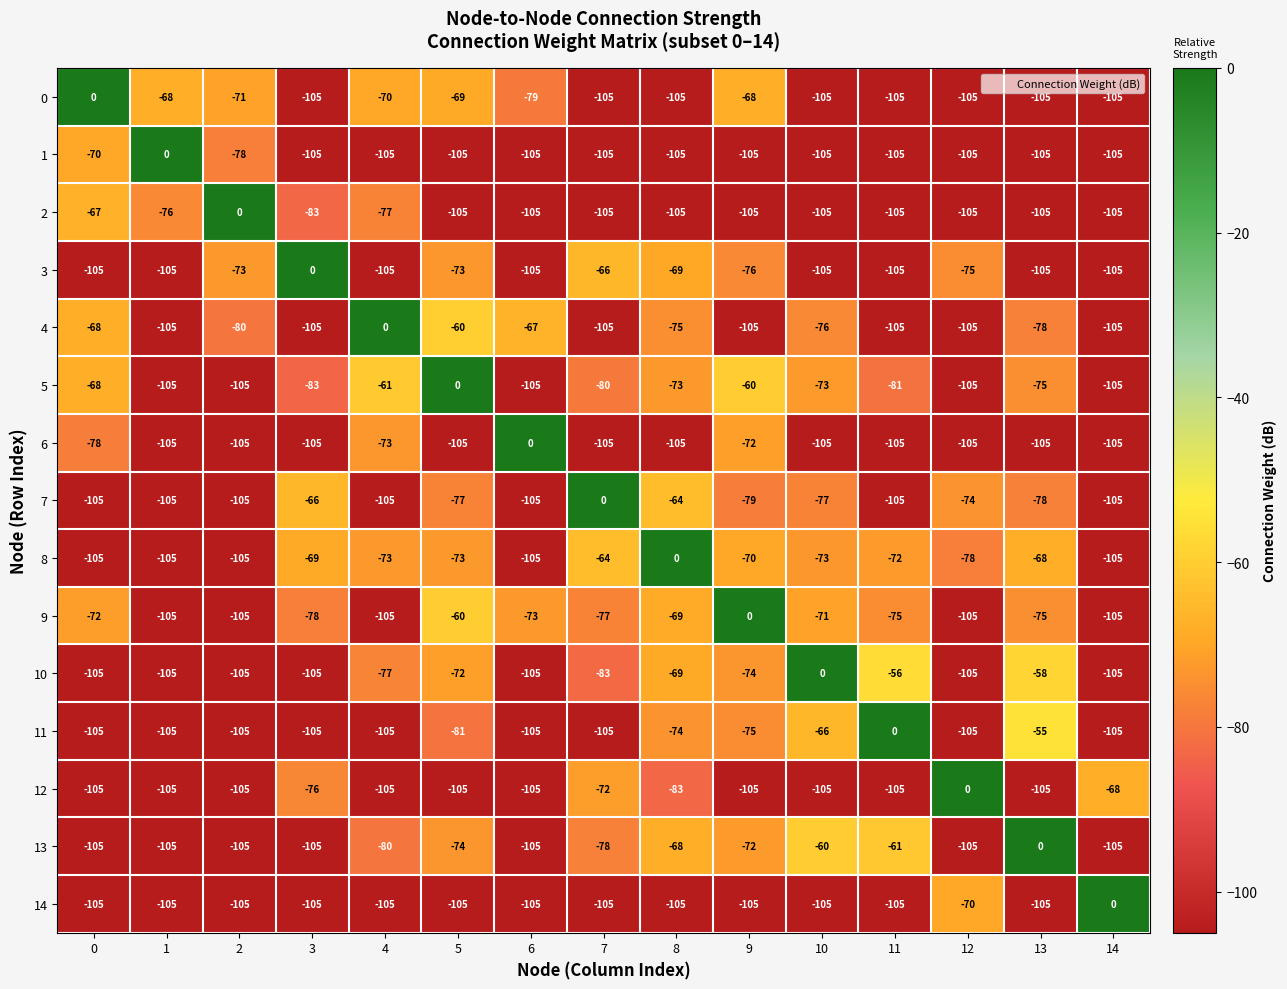

Count the number of data series in this chart.

15